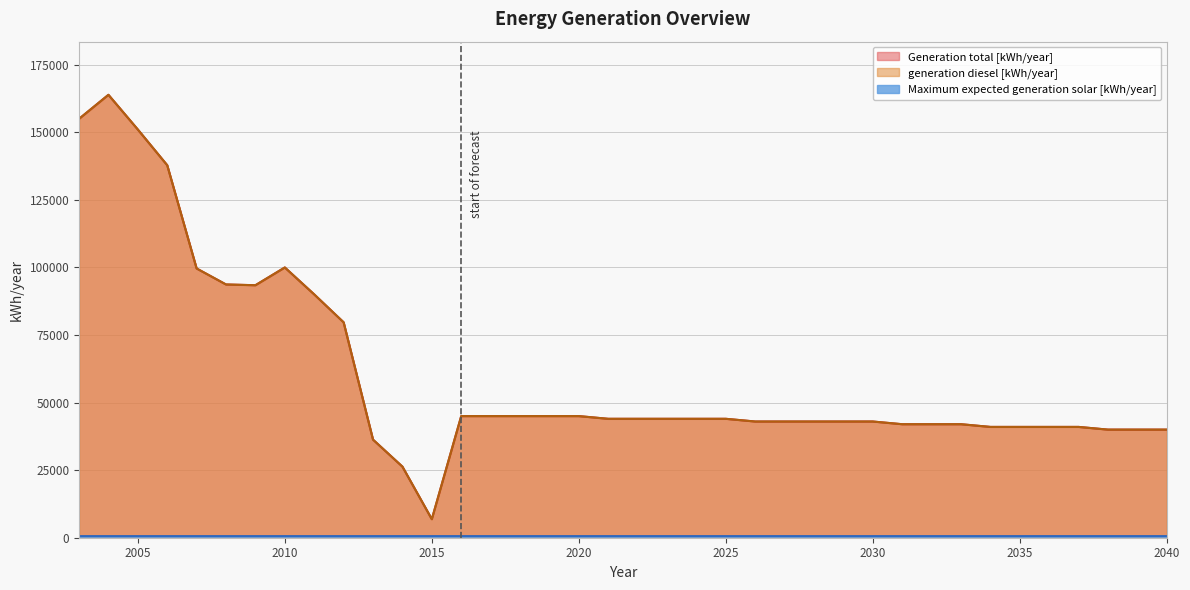

Which series has the largest total across all categories?

Generation total [kWh/year]